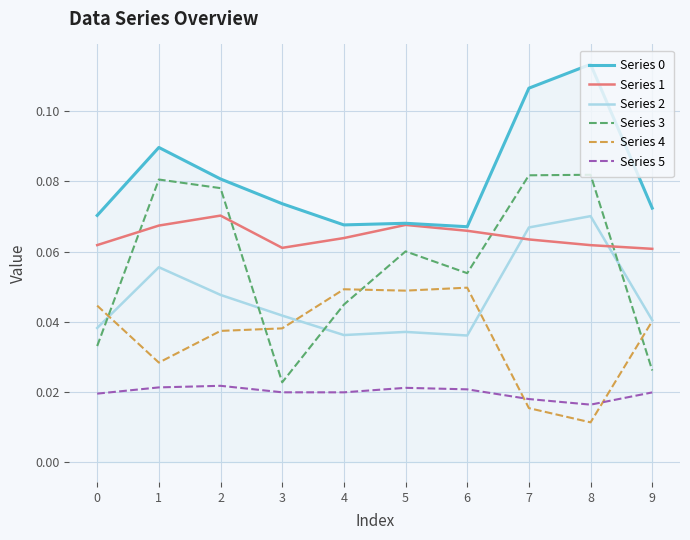

Which series has the largest range (max minus min)?

Series 3